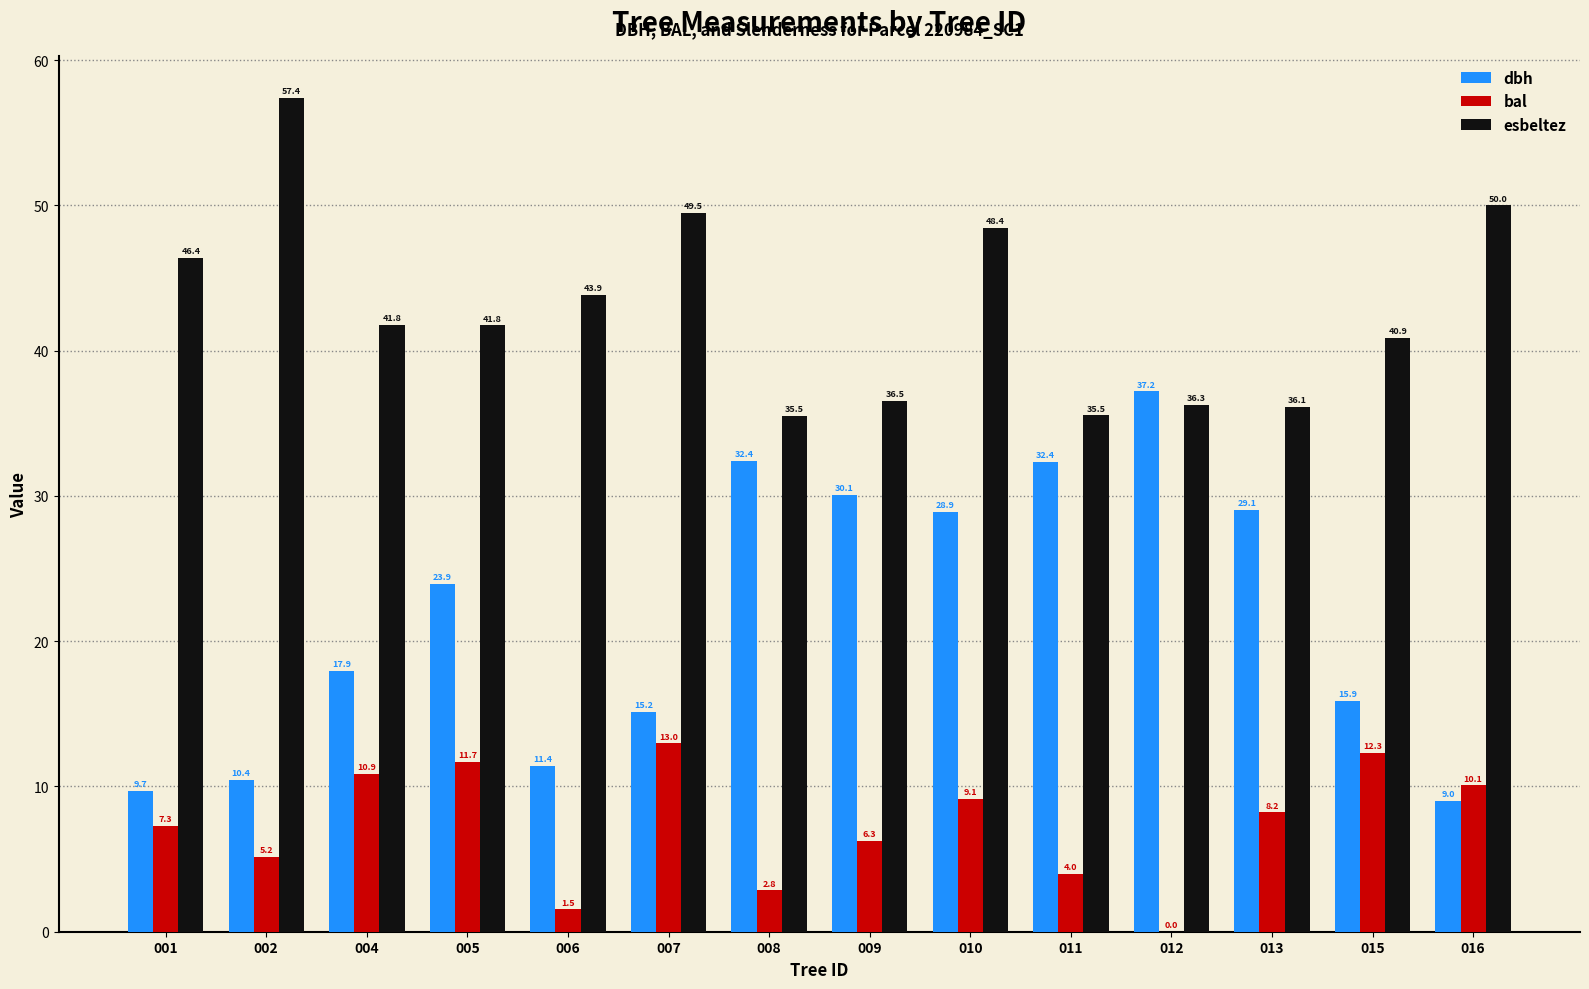

At which label is esbeltez closest to 46?

001